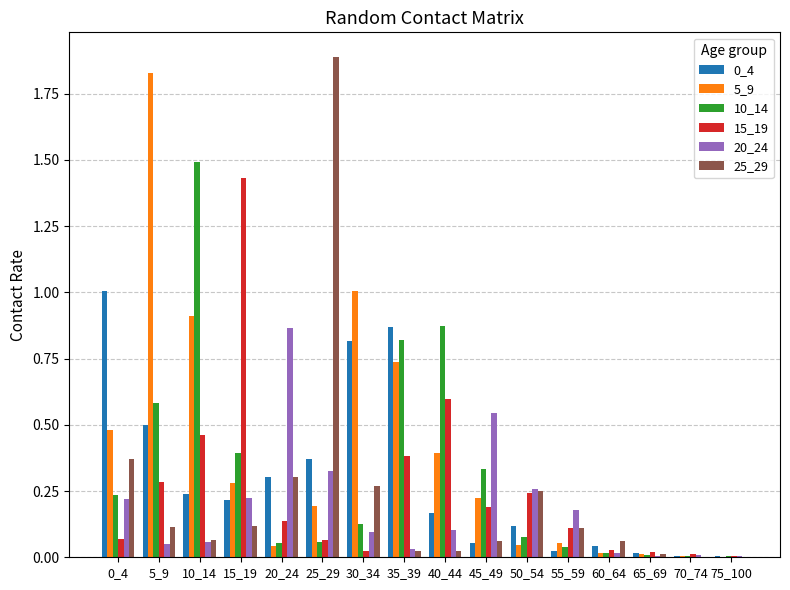

What is the total value across all series at 10_14?

3.2